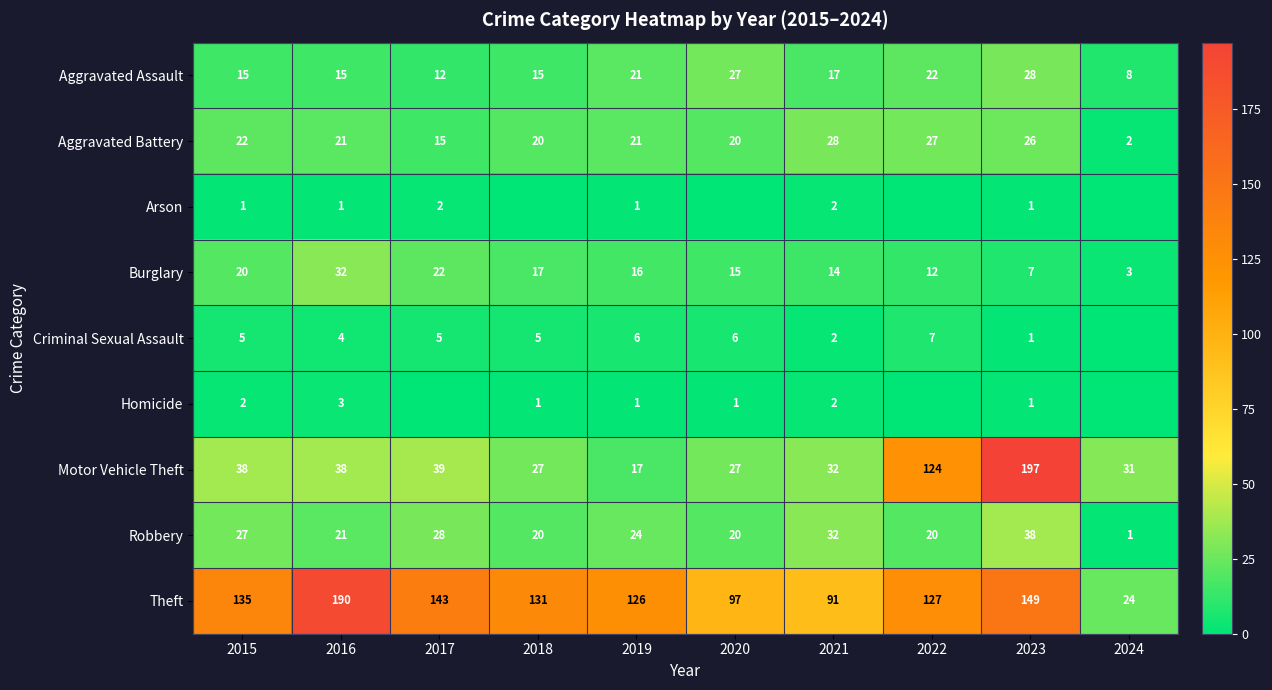

How many values in the Aggravated Battery series are below 21?

4